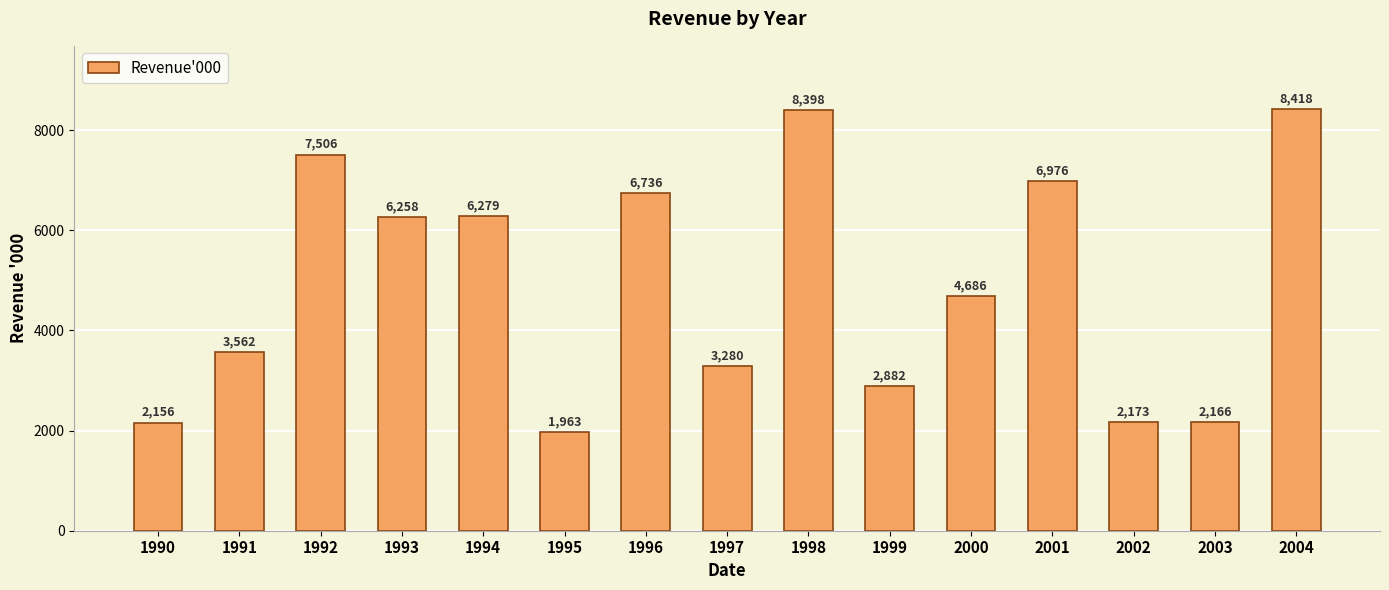

Which has a higher value, 1990 or 1994?

1994